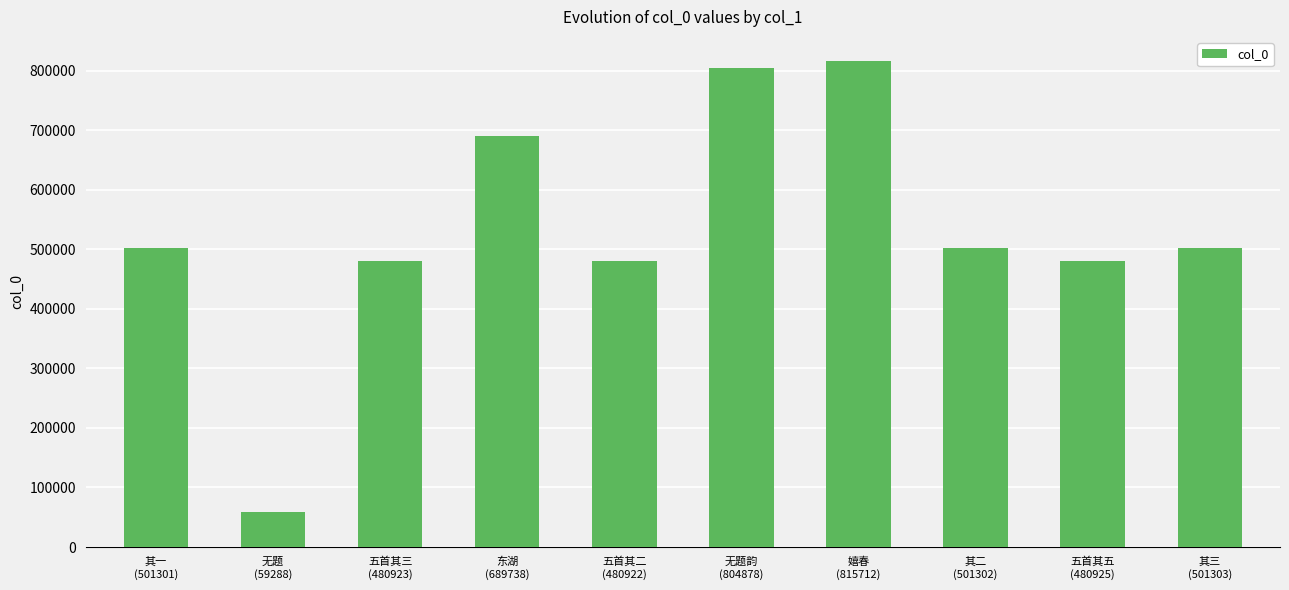

Approximately how many times larger is the value at 五首其五
(480925) compared to 无题
(59288)?

8.1